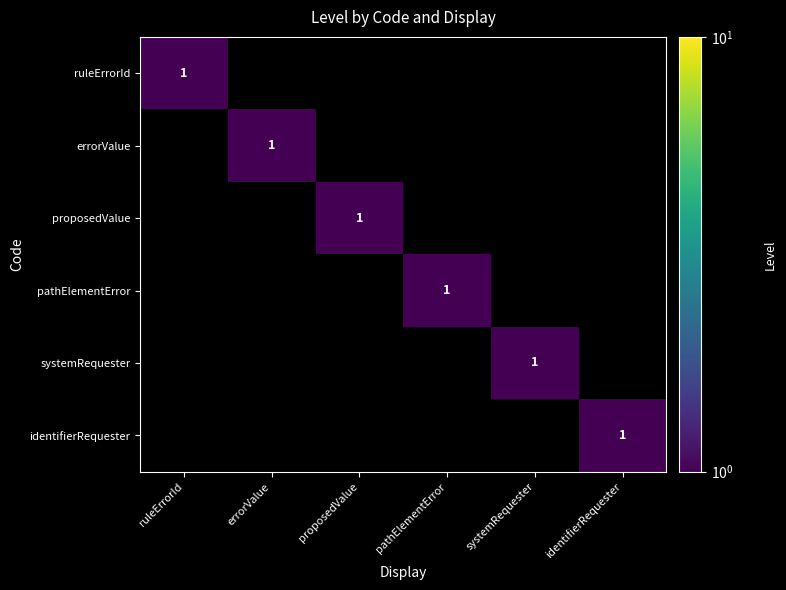

List the series in order of their peak value, lowest first.

ruleErrorId, errorValue, proposedValue, pathElementError, systemRequester, identifierRequester